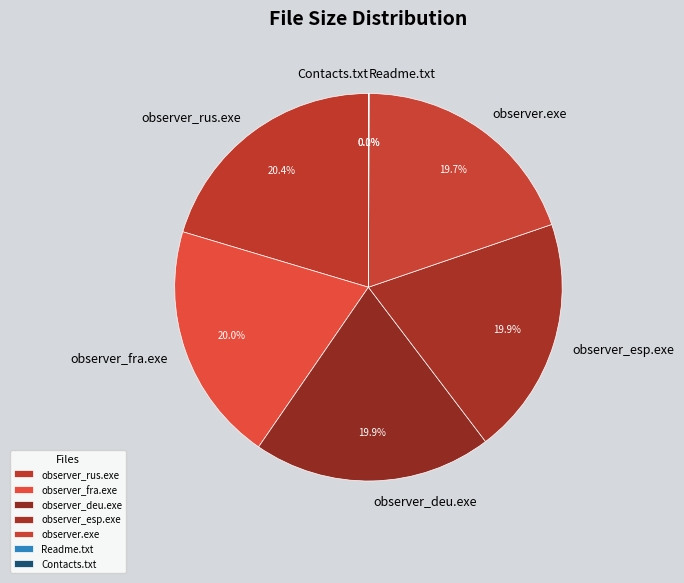

True or false: observer_deu.exe accounts for 28% of the total.

False